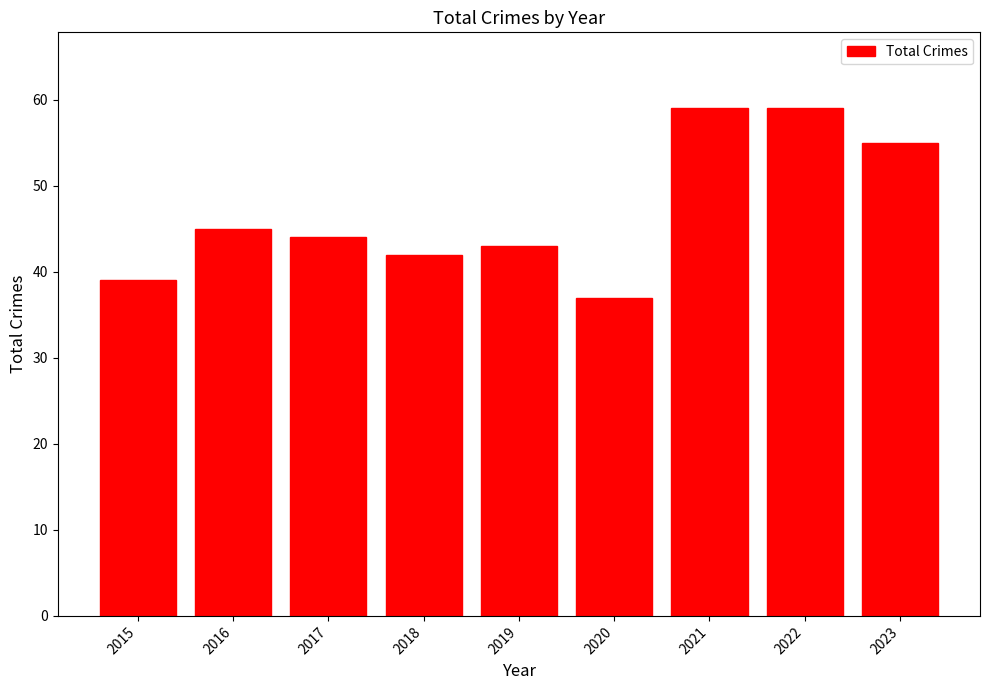

Where does the data first go above 44?

2016